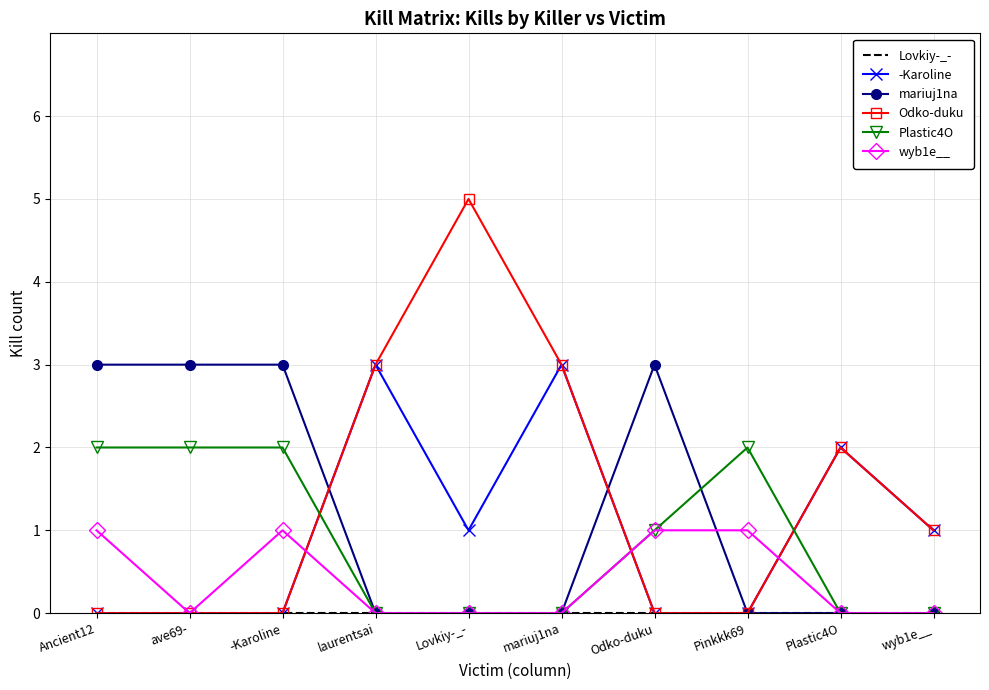

What is the maximum value shown in the chart?

5